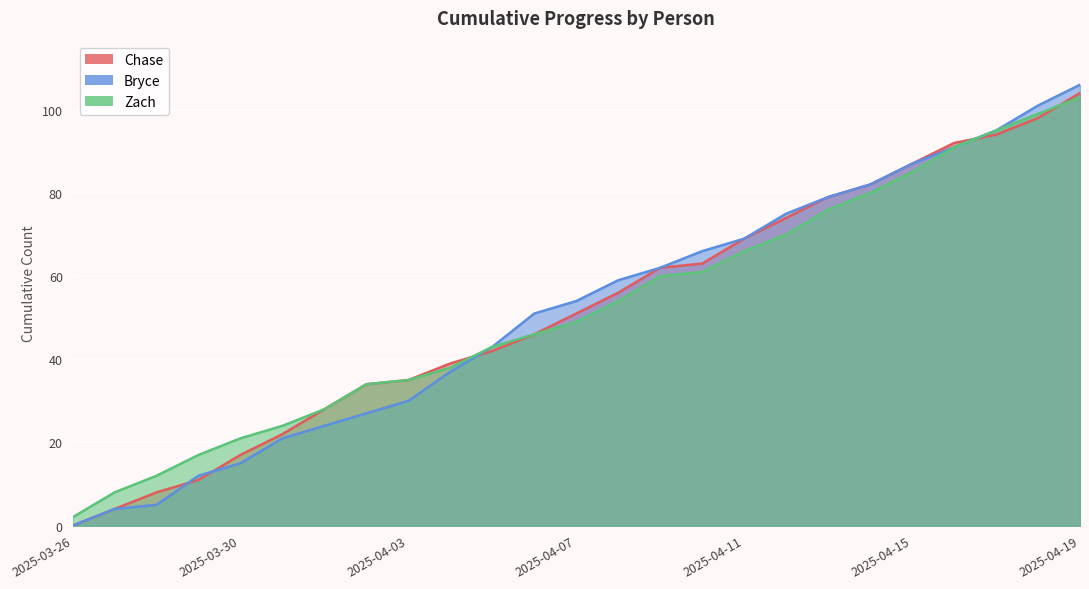

Does the chart display data point markers on the line(s)?

No